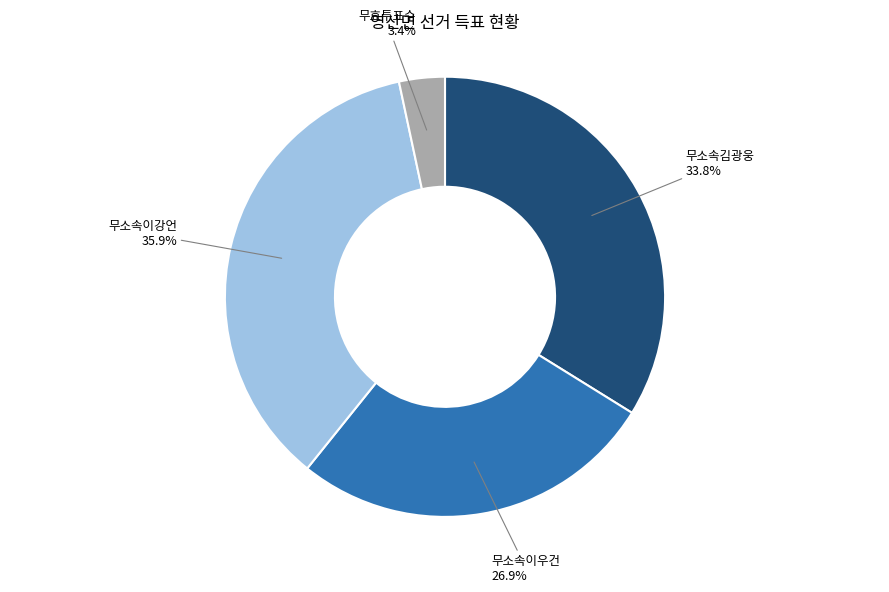

How many segments does this pie chart have?

4